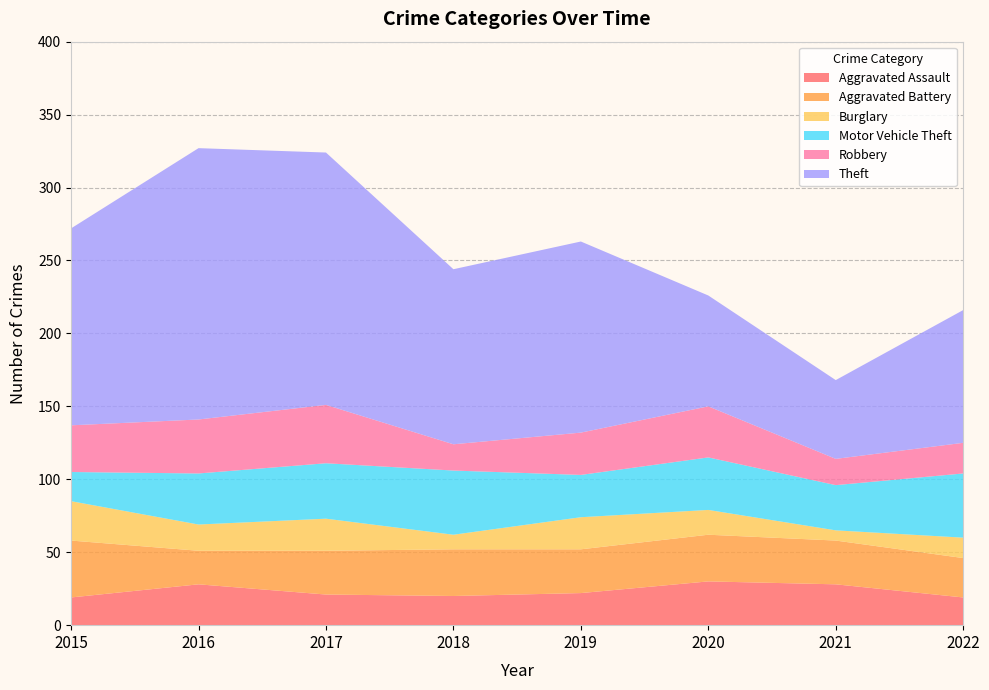

Reading right to left, extract all data points from this chart.

Aggravated Assault: 2022=19	2021=28	2020=30	2019=22	2018=20	2017=21	2016=28	2015=19
Aggravated Battery: 2022=27	2021=30	2020=32	2019=30	2018=32	2017=30	2016=23	2015=39
Burglary: 2022=14	2021=7	2020=17	2019=22	2018=10	2017=22	2016=18	2015=27
Motor Vehicle Theft: 2022=44	2021=31	2020=36	2019=29	2018=44	2017=38	2016=35	2015=20
Robbery: 2022=21	2021=18	2020=35	2019=29	2018=18	2017=40	2016=37	2015=32
Theft: 2022=91	2021=54	2020=76	2019=131	2018=120	2017=173	2016=186	2015=135